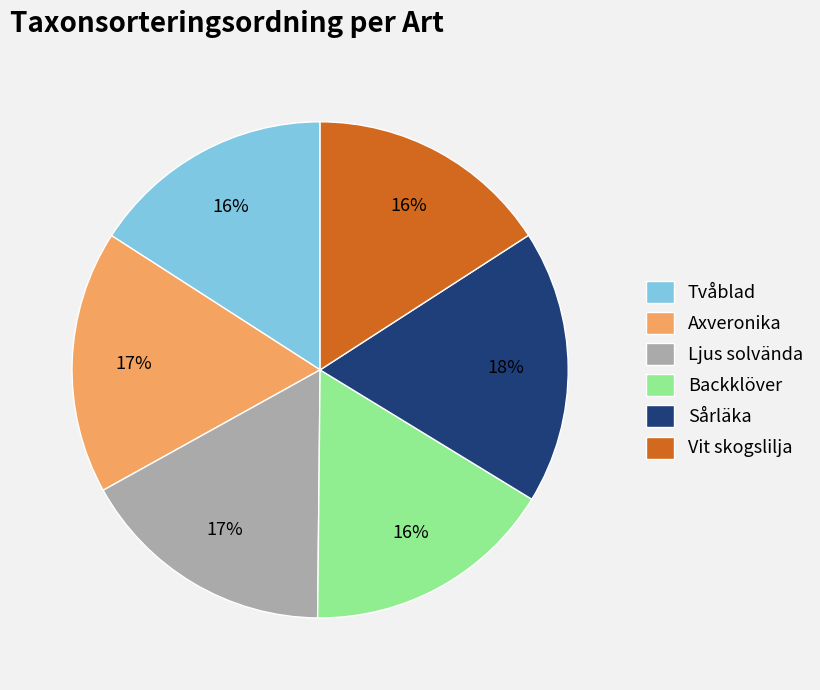

To the nearest percent, what is the average slice percentage?

17%